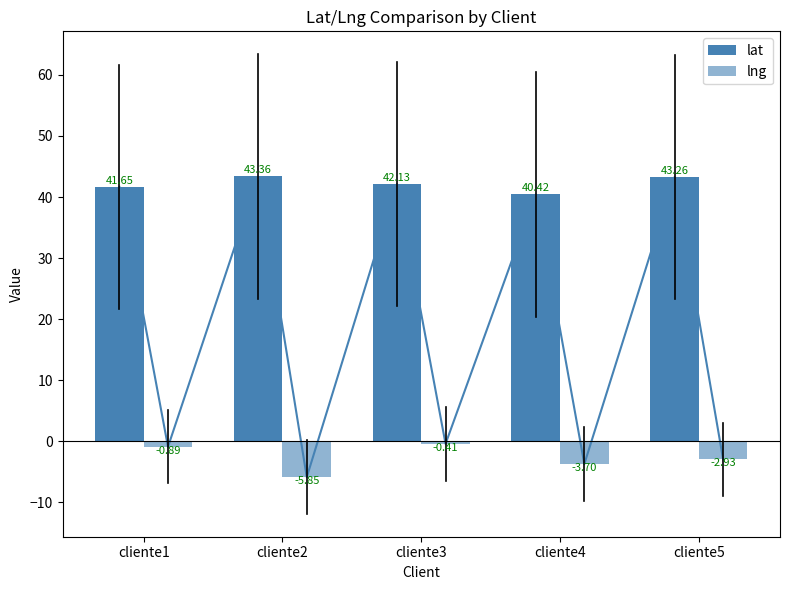

How many data points in lat are above 42?

3